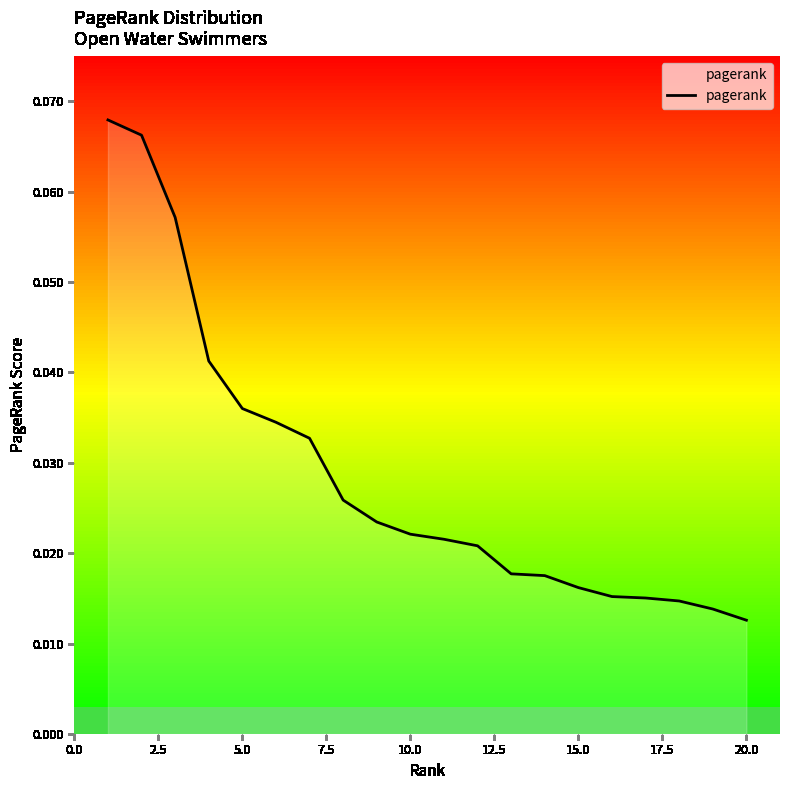

Reading left to right, what are all the values shown in this chart?

0.1	0.1	0.1	0.0	0.0	0.0	0.0	0.0	0.0	0.0	0.0	0.0	0.0	0.0	0.0	0.0	0.0	0.0	0.0	0.0